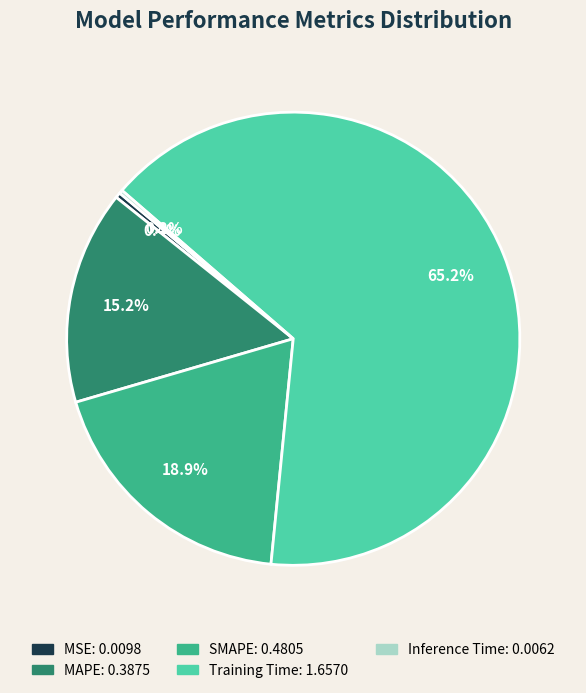

Which category accounts for the majority?

Training Time